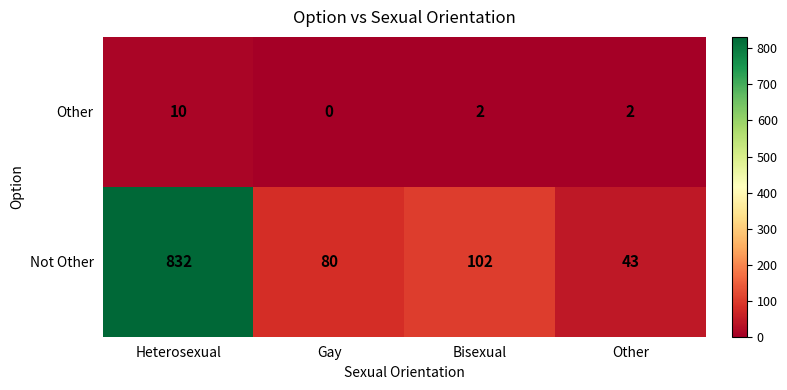

What is the spread (max minus min) of values at Bisexual?

100